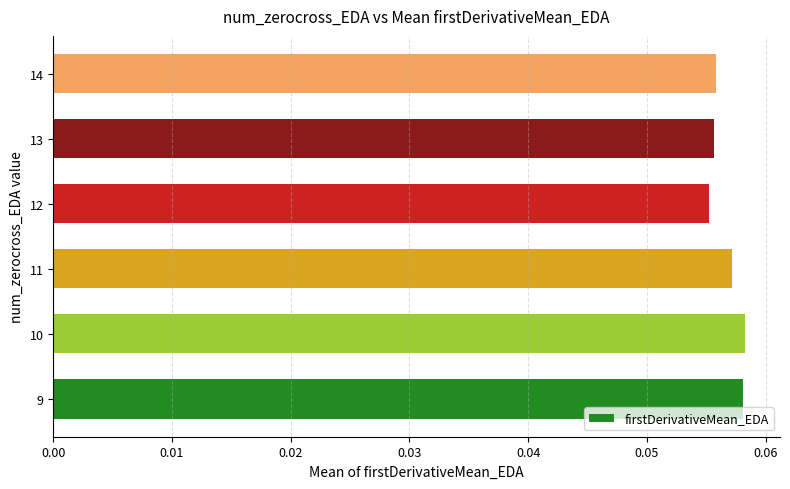

Which has a higher value, 11 or 13?

11